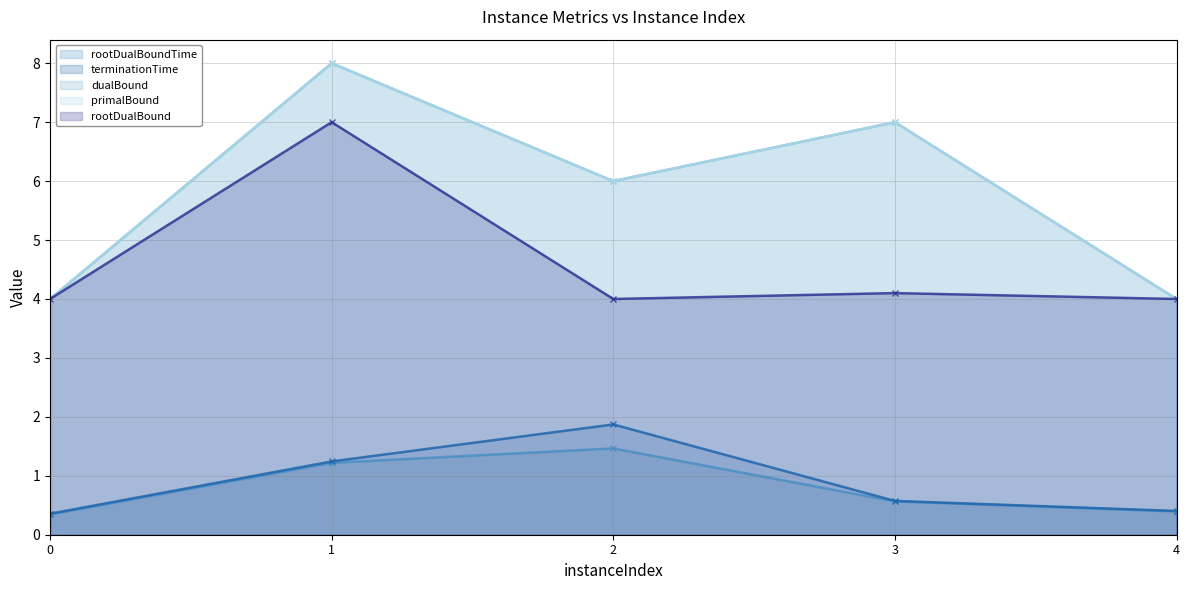

Between 4 and 3, which is larger?

3